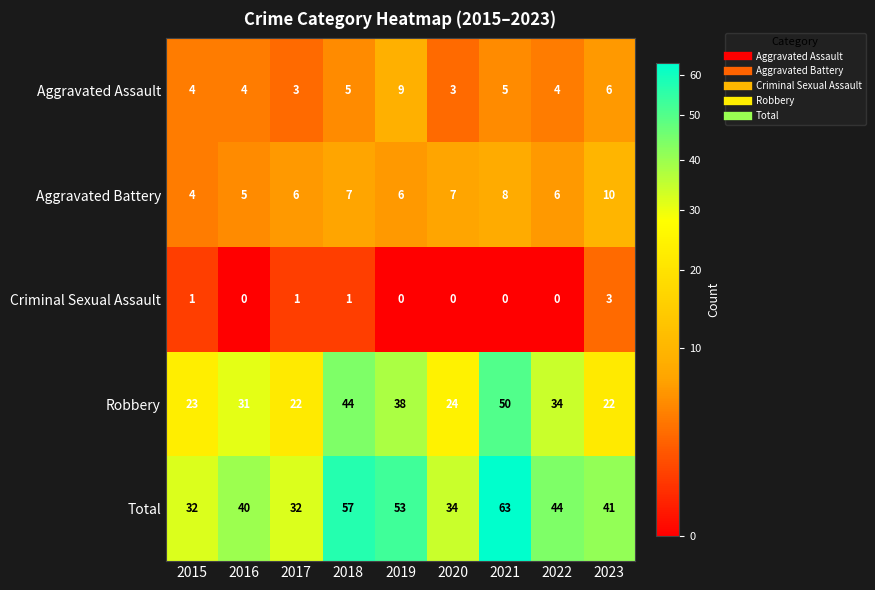

At 2018, list the series in order from largest to smallest.

Total, Robbery, Aggravated Battery, Aggravated Assault, Criminal Sexual Assault